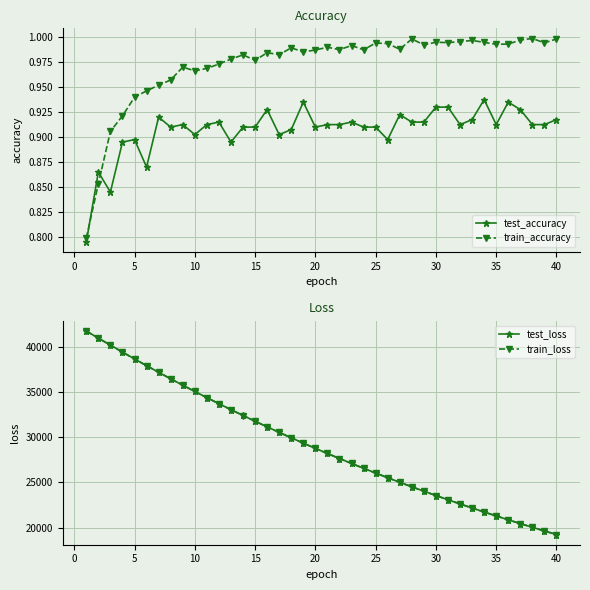

Which series ends up on top after the final intersection of train_accuracy and test_accuracy?

train_accuracy